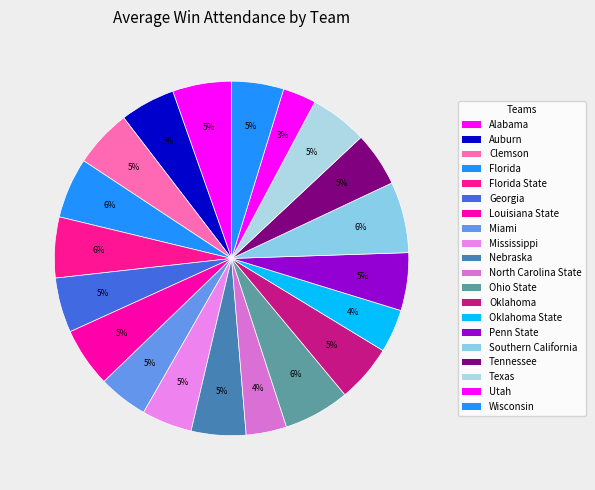

How many slices are in this pie chart?

20